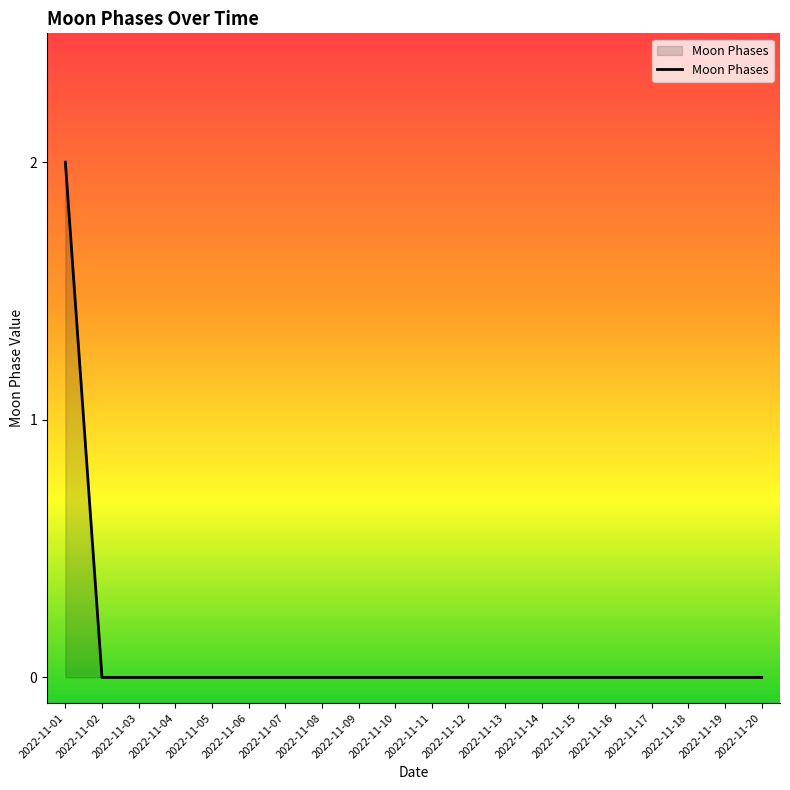

True or false: the data shows -1 at 2022-11-08.

False